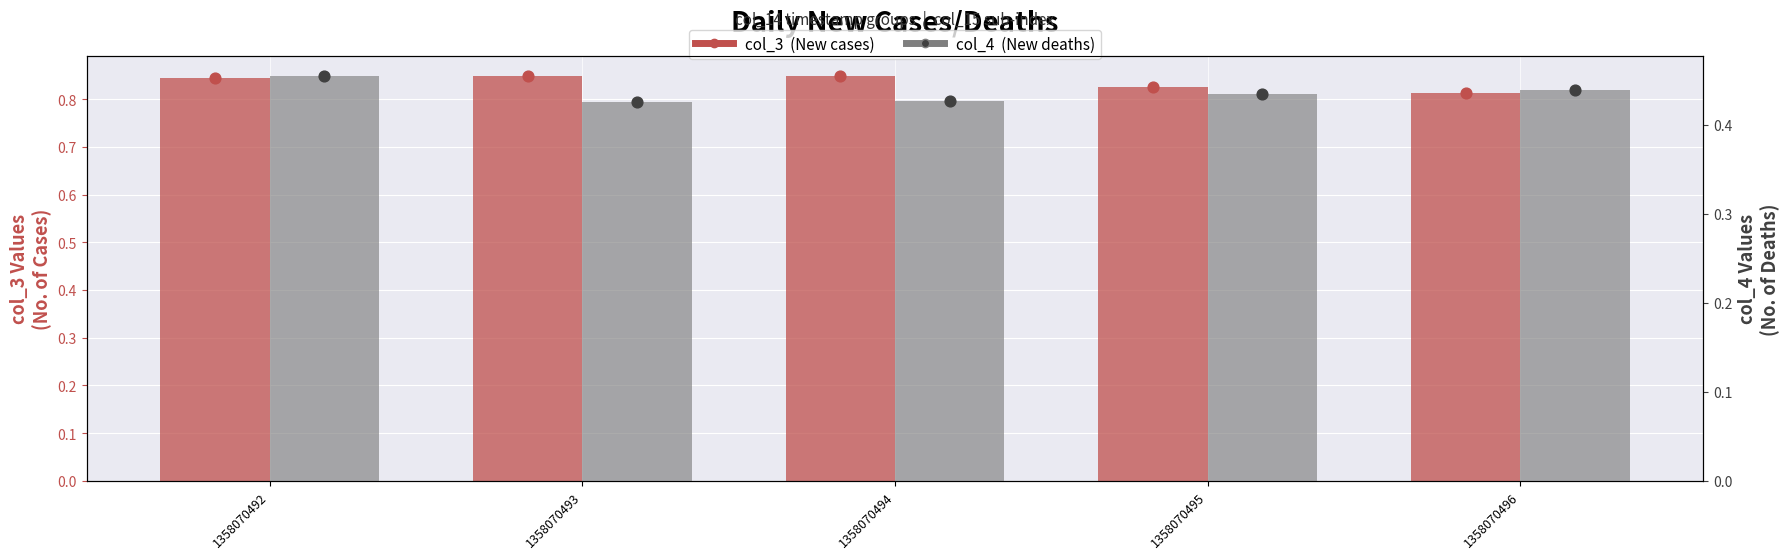

What are all the series names shown in the legend?

col_3 (New cases), col_4 (New deaths)